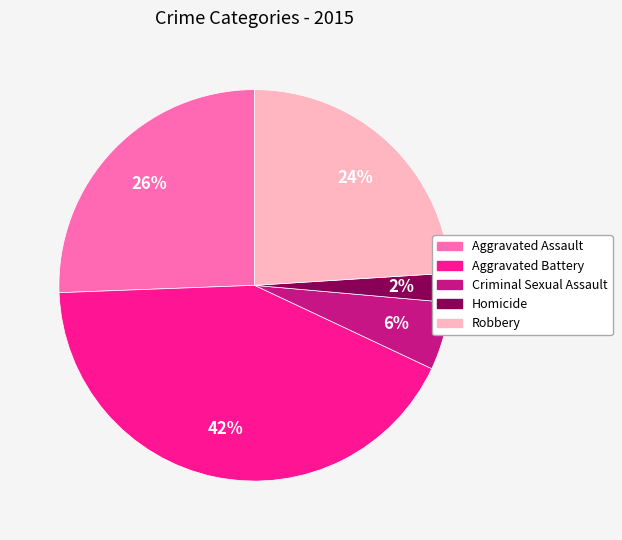

What is the ratio of the value at Aggravated Assault to the value at Robbery?

1.1